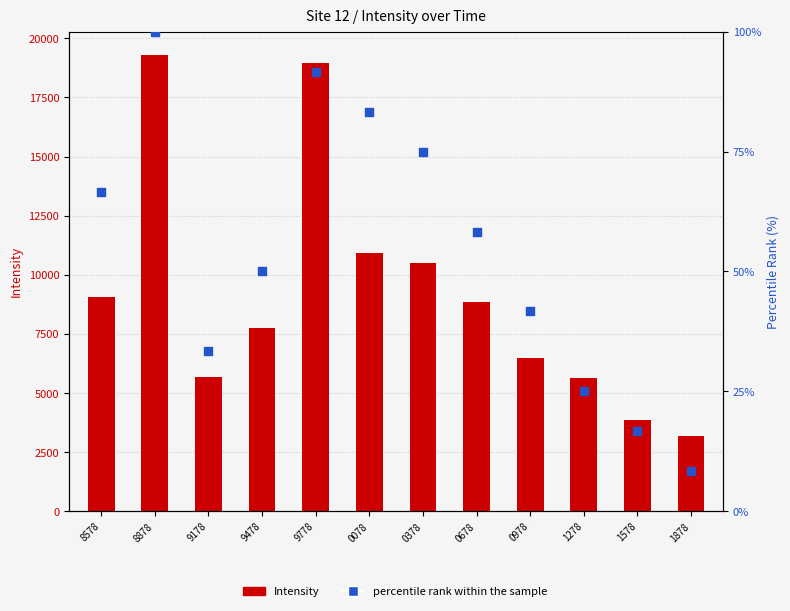

What are all the series names shown in the legend?

Intensity, percentile rank within the sample